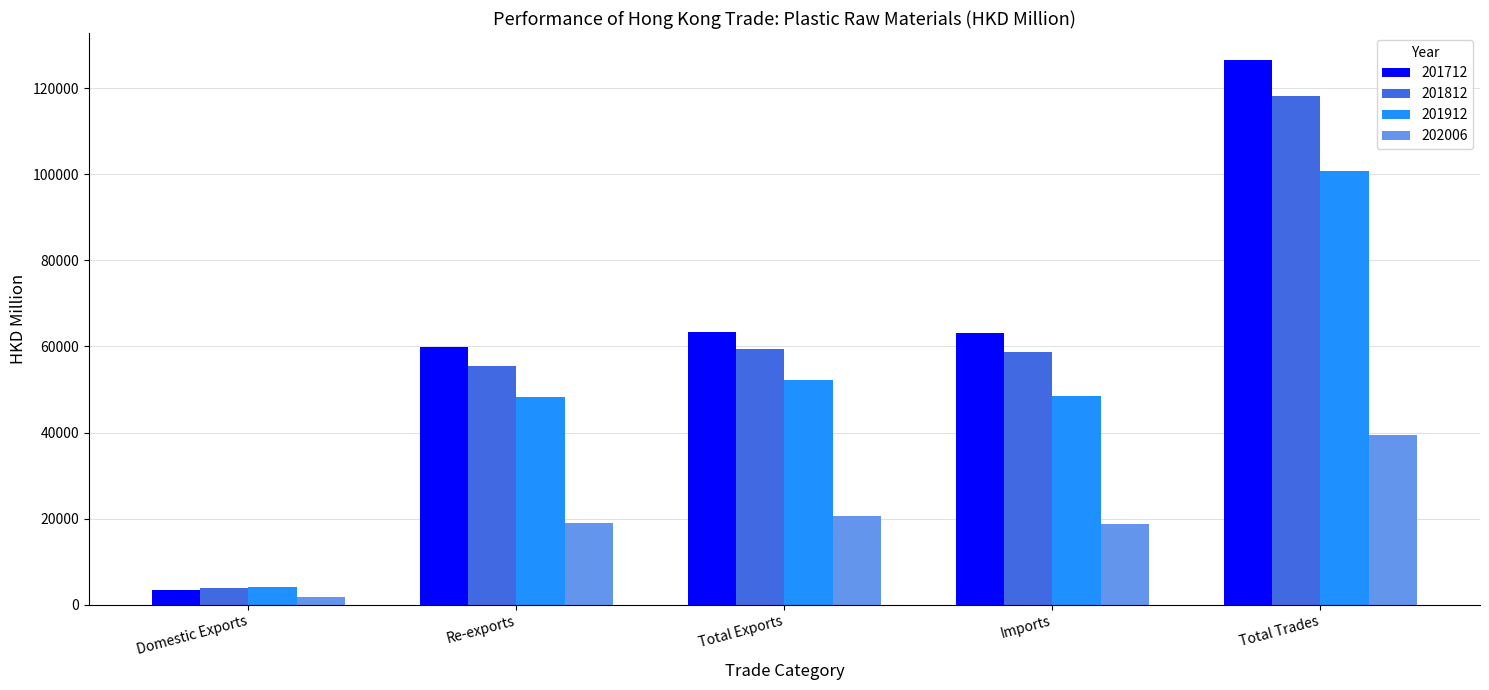

What are all the series names shown in the legend?

201712, 201812, 201912, 202006